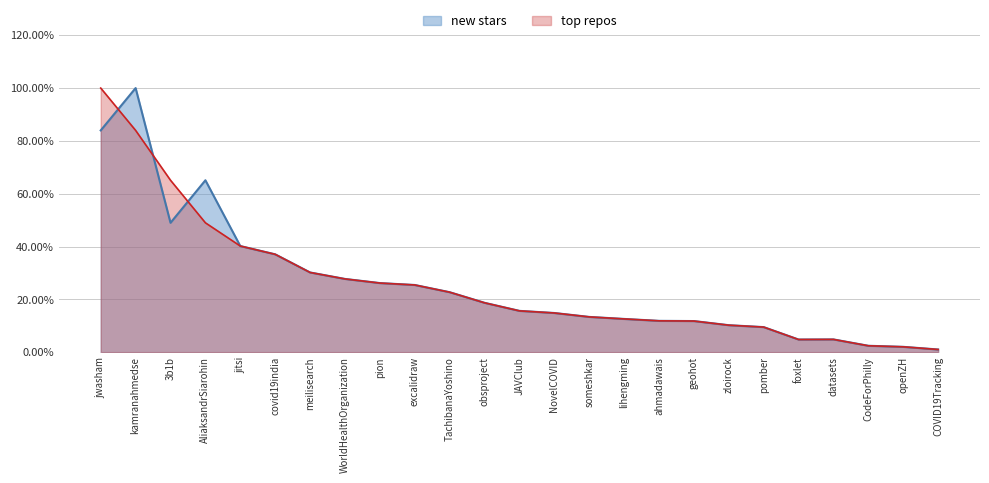

What is the label of the 3rd point from the right?

CodeForPhilly